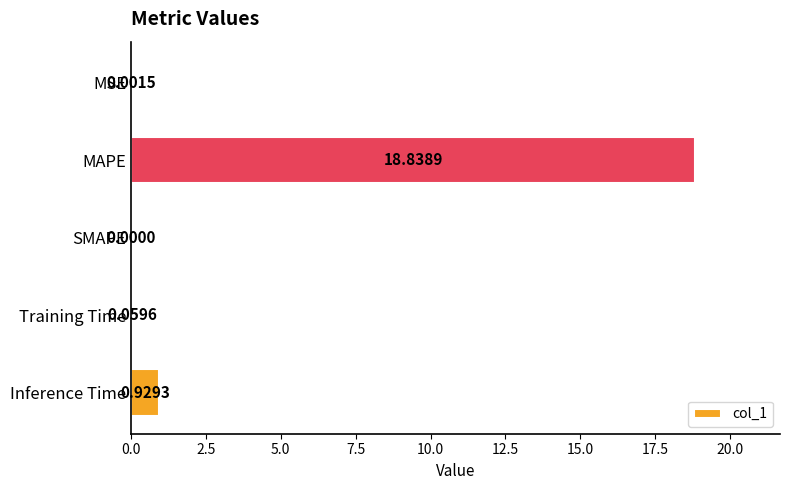

At which label is the value closest to 9?

Inference Time